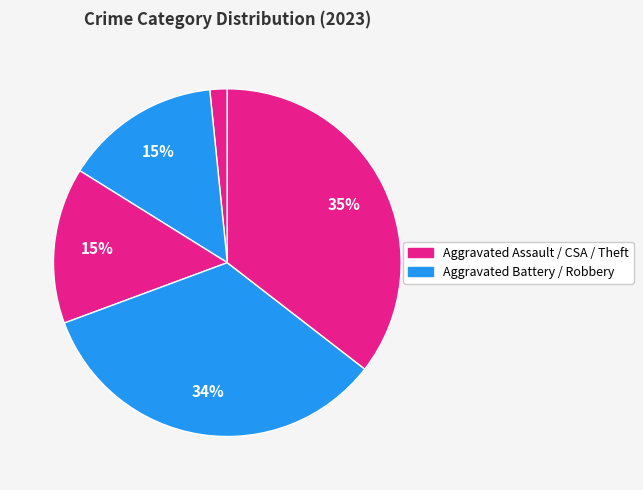

How many slices are in this pie chart?

5